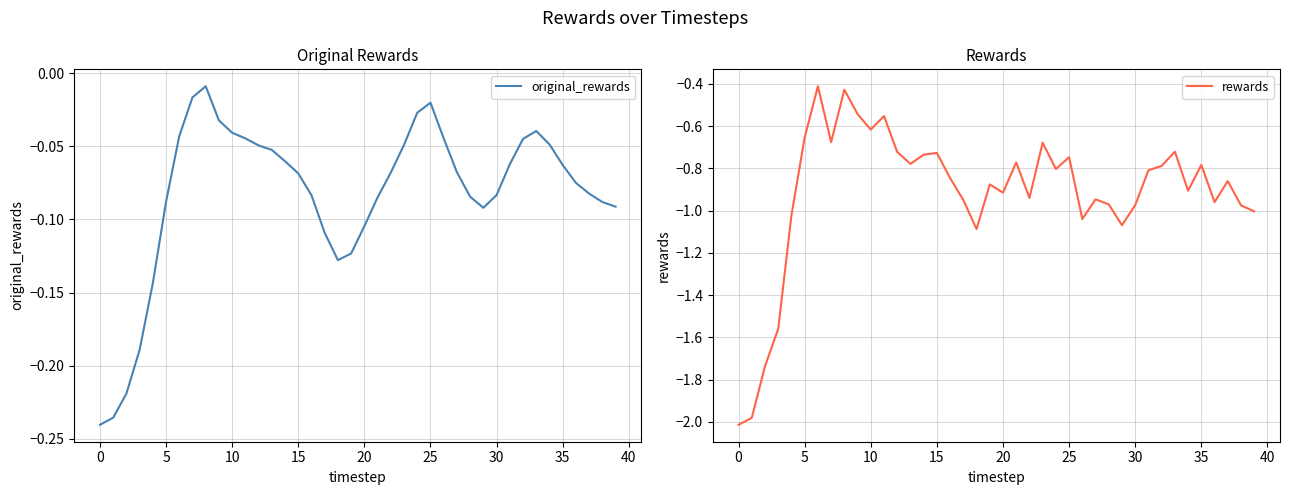

Read the original_rewards value at 13.

-0.1